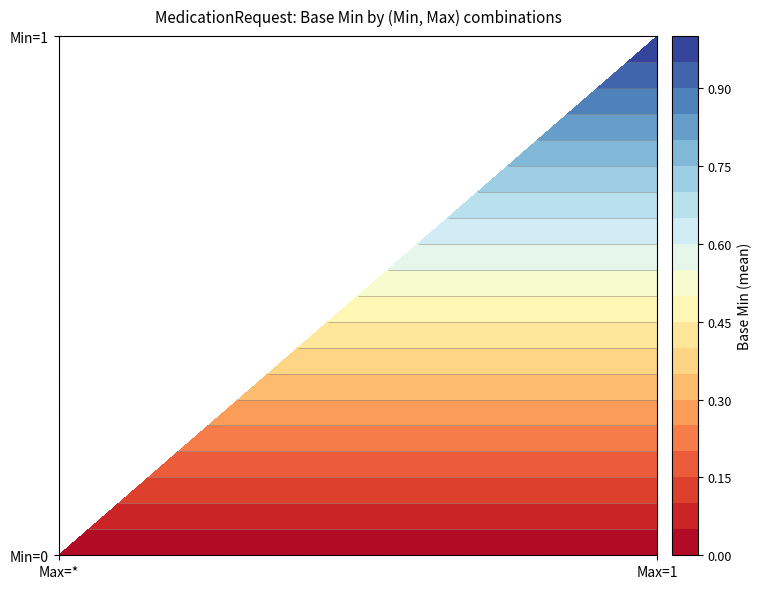

Rank the series by their maximum value, from highest to lowest.

Min=1,Max=1, Min=0,Max=*, Min=0,Max=1